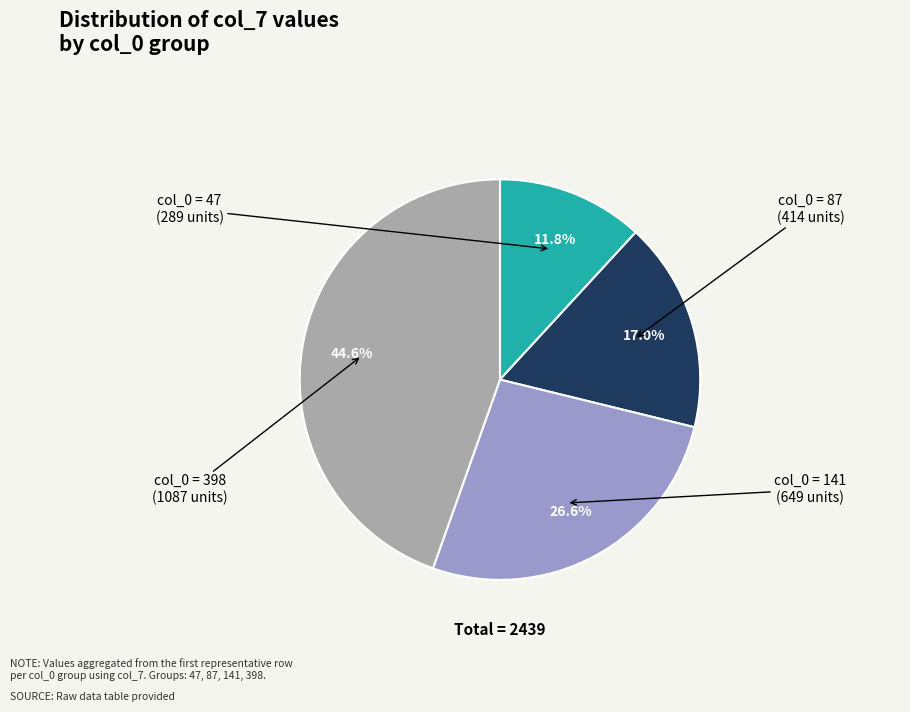

How many segments does this pie chart have?

4